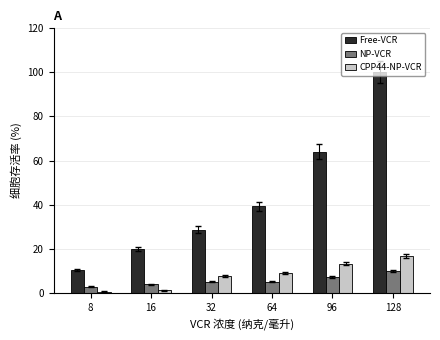

Which series changed the most between 16 and 64?

Free-VCR